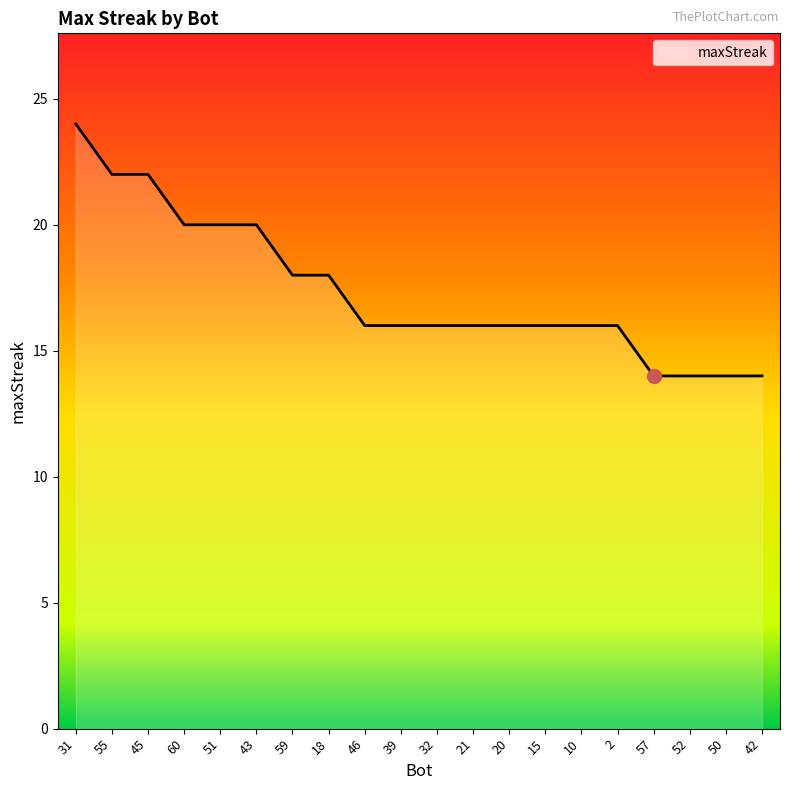

What is the ratio of the value at 31 to the value at 55?

1.1